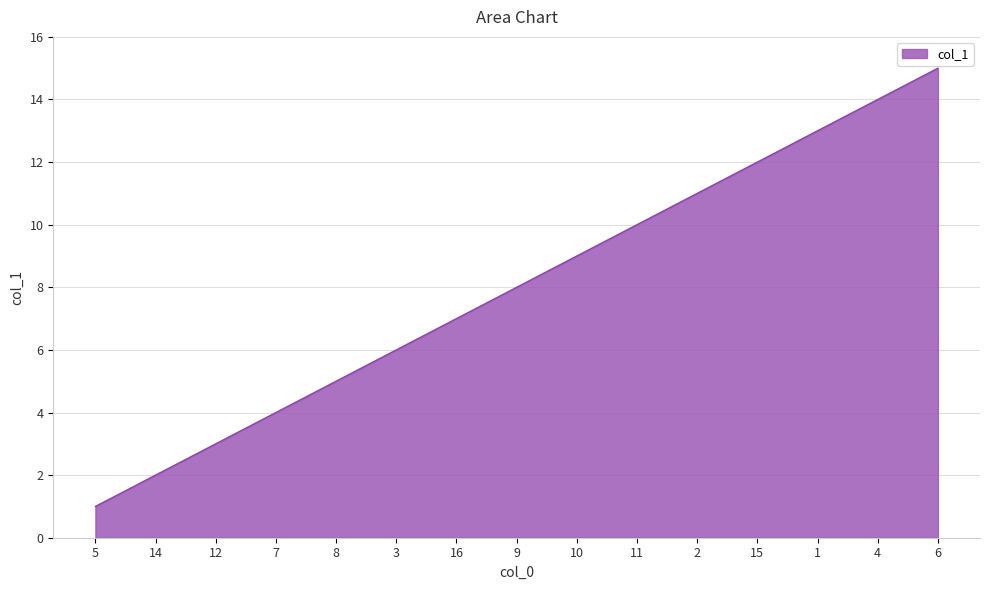

Reading right to left, transcribe all the data shown in this chart.

6=15	4=14	1=13	15=12	2=11	11=10	10=9	9=8	16=7	3=6	8=5	7=4	12=3	14=2	5=1